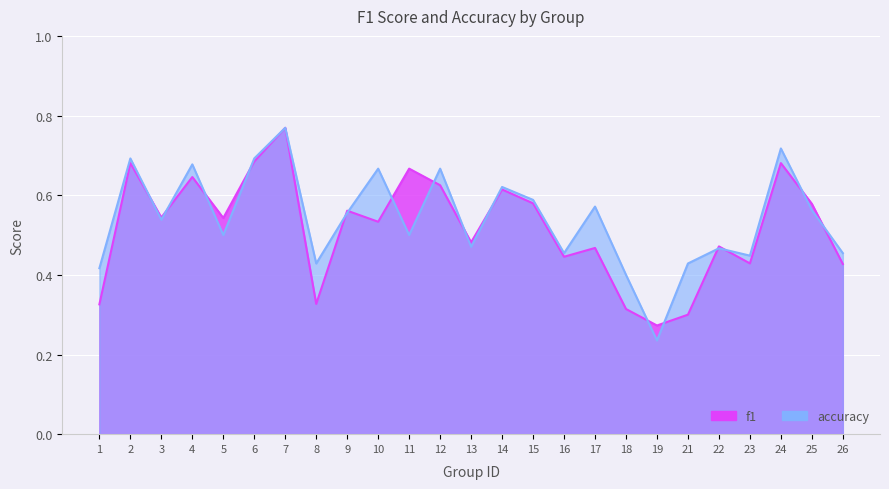

What is the sum of the accuracy values at 3 and 22?

1.0